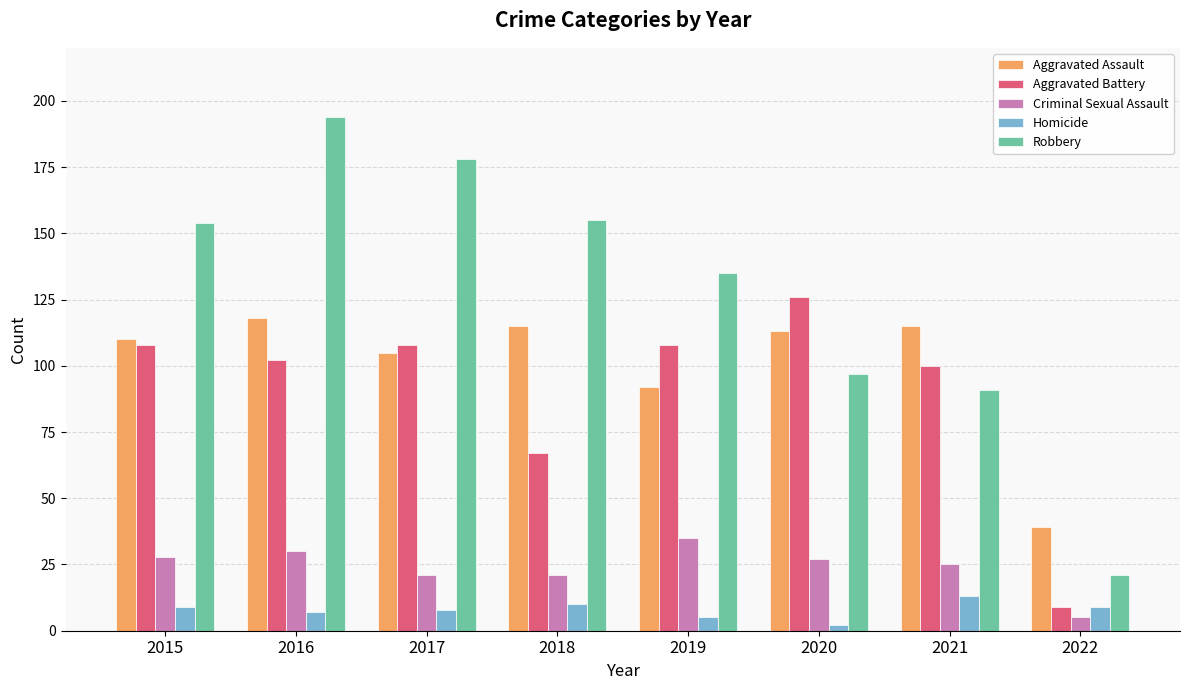

The Robbery series shows 56 at 2020. True or false?

False